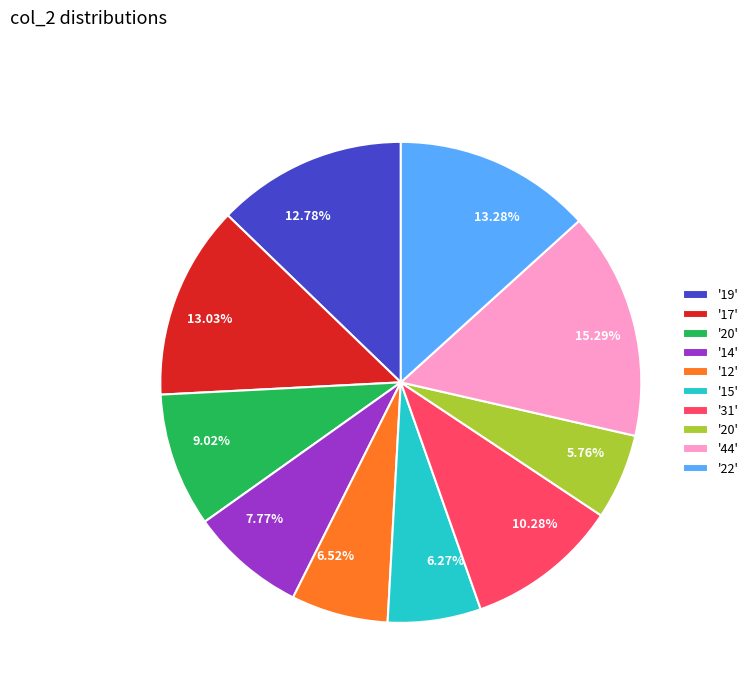

Is there any slice that represents more than half of the pie?

No